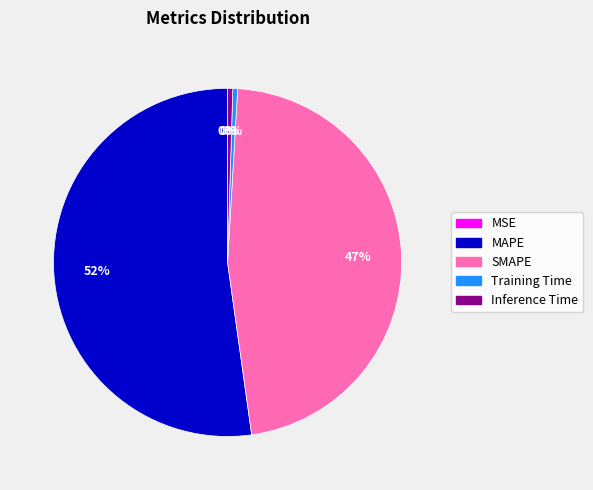

Combined, do MAPE and Inference Time account for over 50%?

Yes